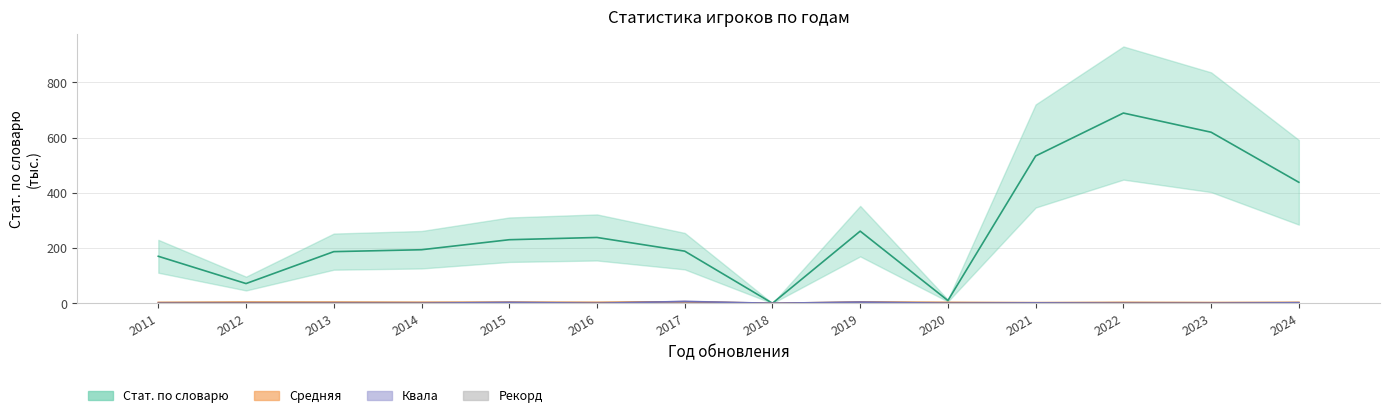

Between 2024 and 2014, which is larger?

2024